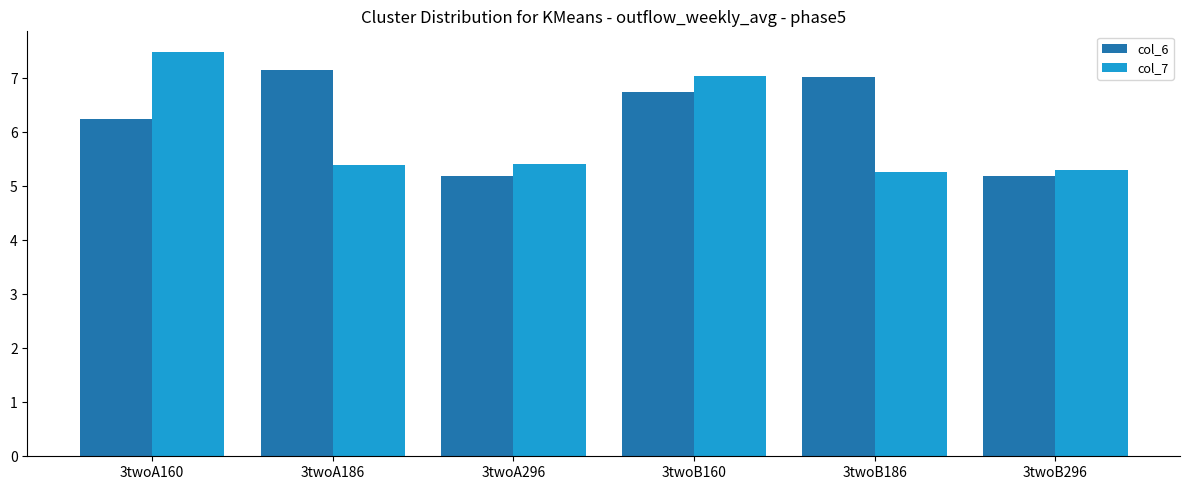

Reading left to right, what are all the values shown in this chart?

col_6: 6.2	7.2	5.2	6.7	7.0	5.2
col_7: 7.5	5.4	5.4	7.0	5.3	5.3